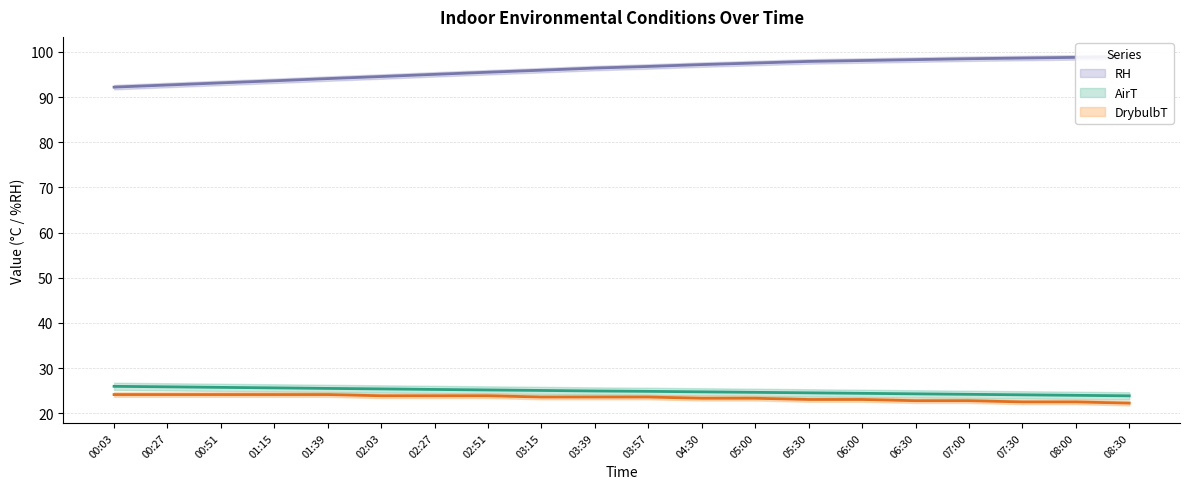

At which label is RH closest to 95?

02:27